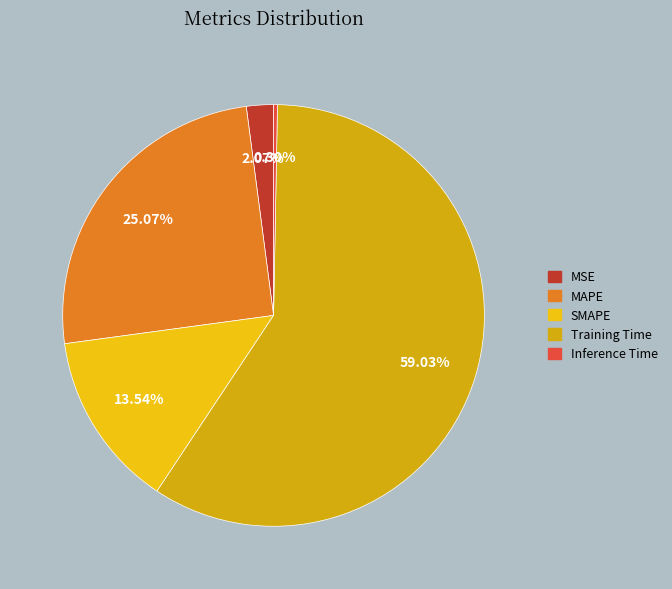

Do SMAPE and MSE together represent more than half of the pie?

No